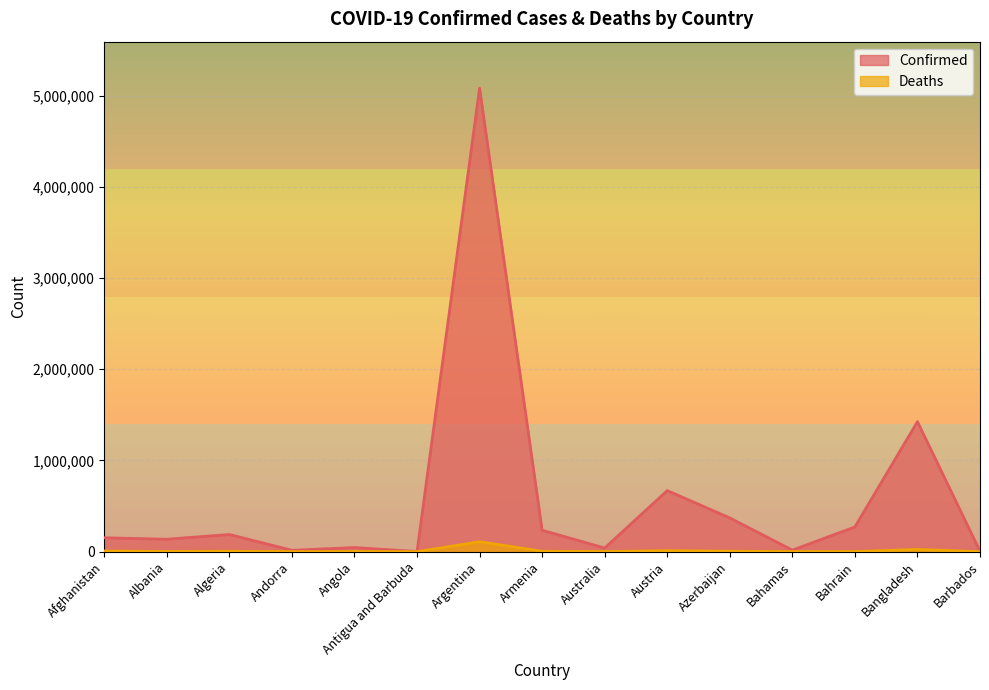

True or false: Deaths and Confirmed intersect in this chart.

False